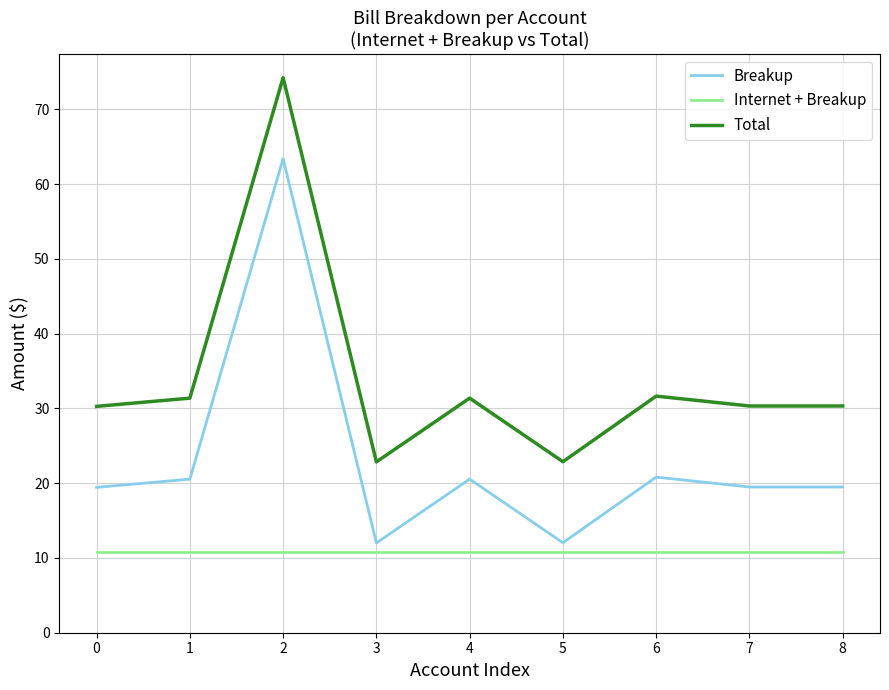

Rank the series at 7 from lowest to highest value.

Internet + Breakup, Breakup, Total